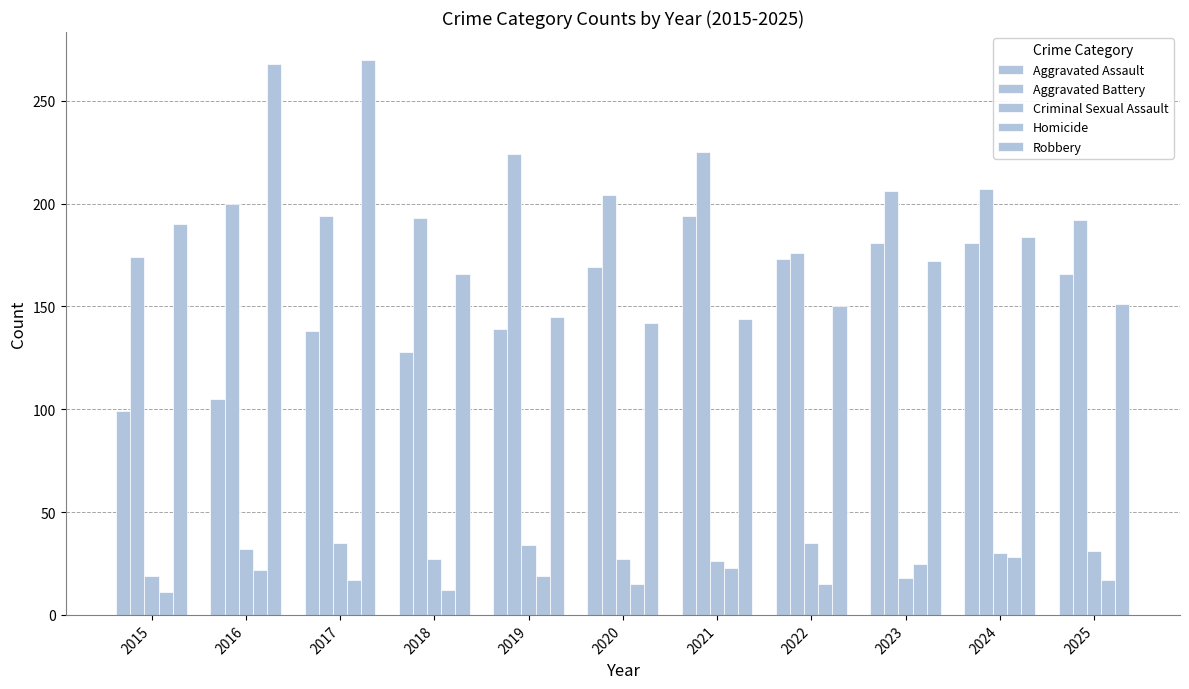

How many bars are there in each group?

5